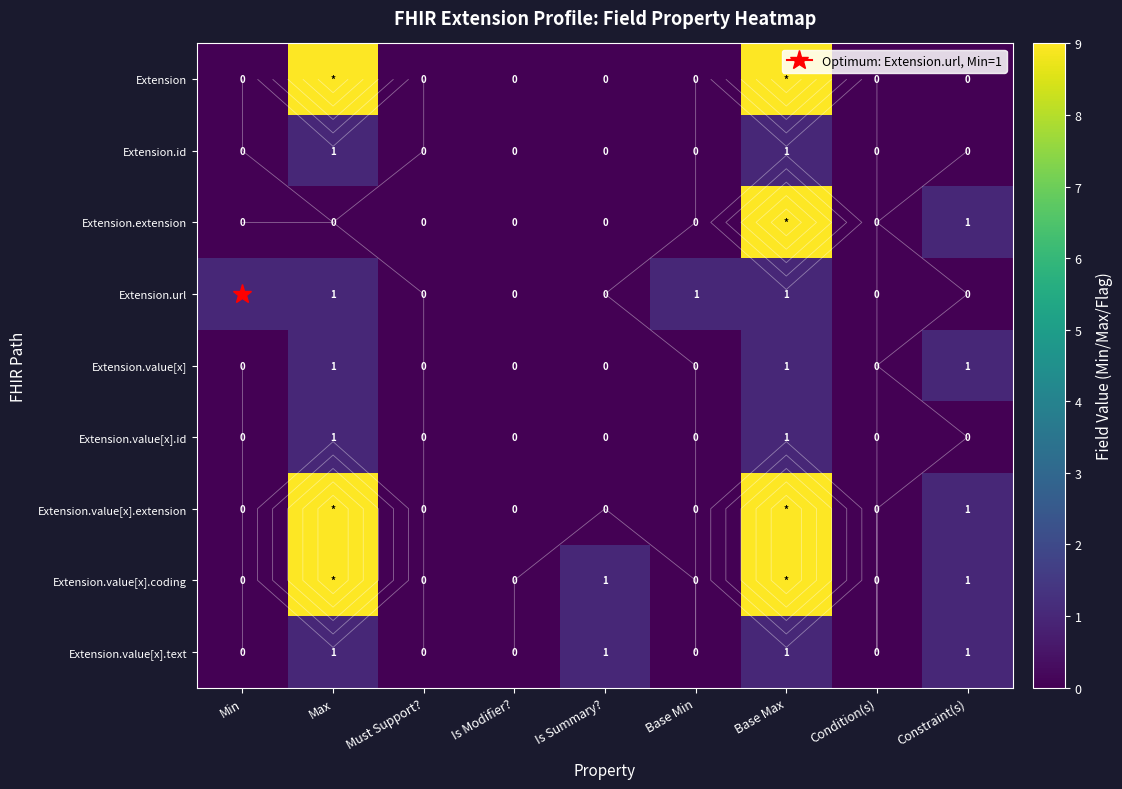

What is the maximum value shown in the chart?

9